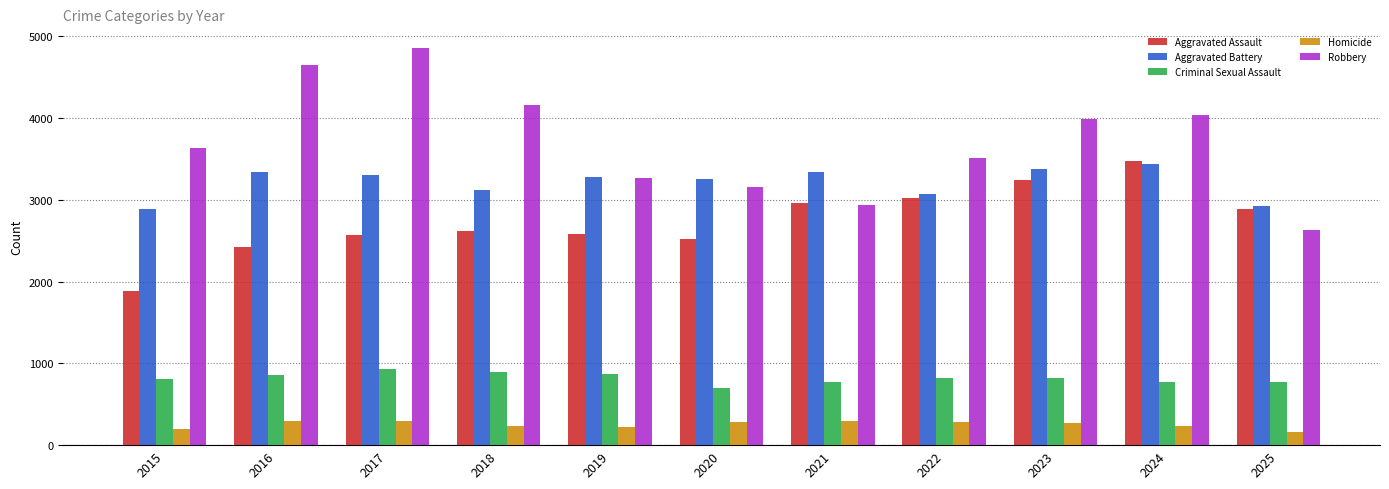

Between 2015 and 2021, which series saw the biggest shift?

Aggravated Assault